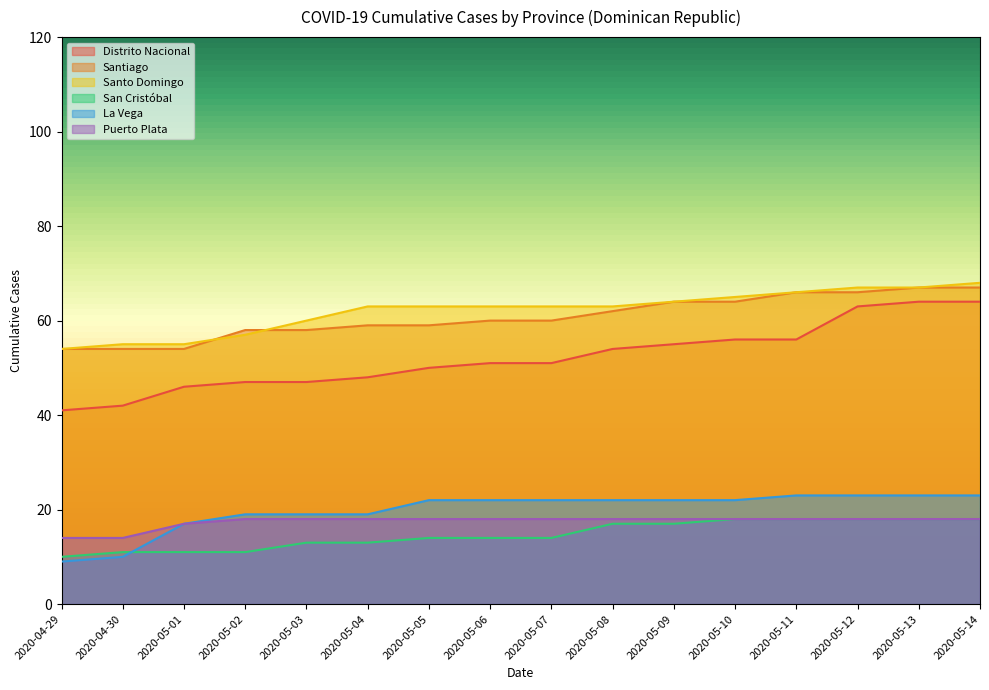

At which category is the sum across all series the highest?

2020-05-14